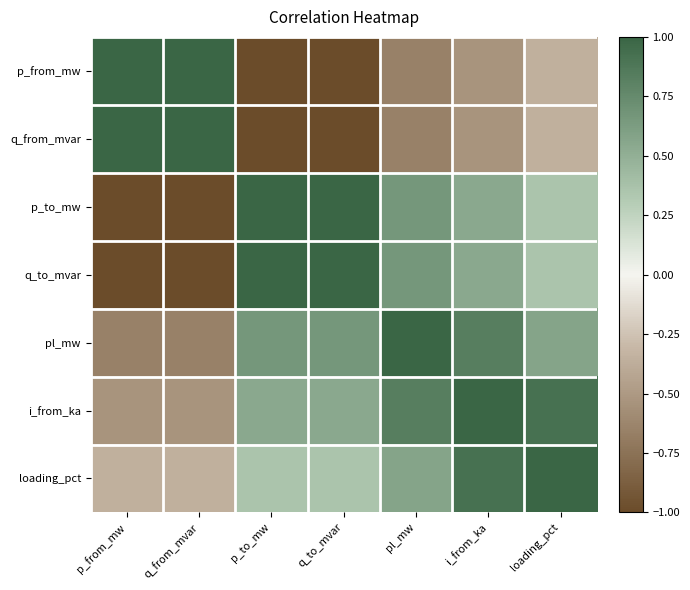

How many data points does each series have?

7